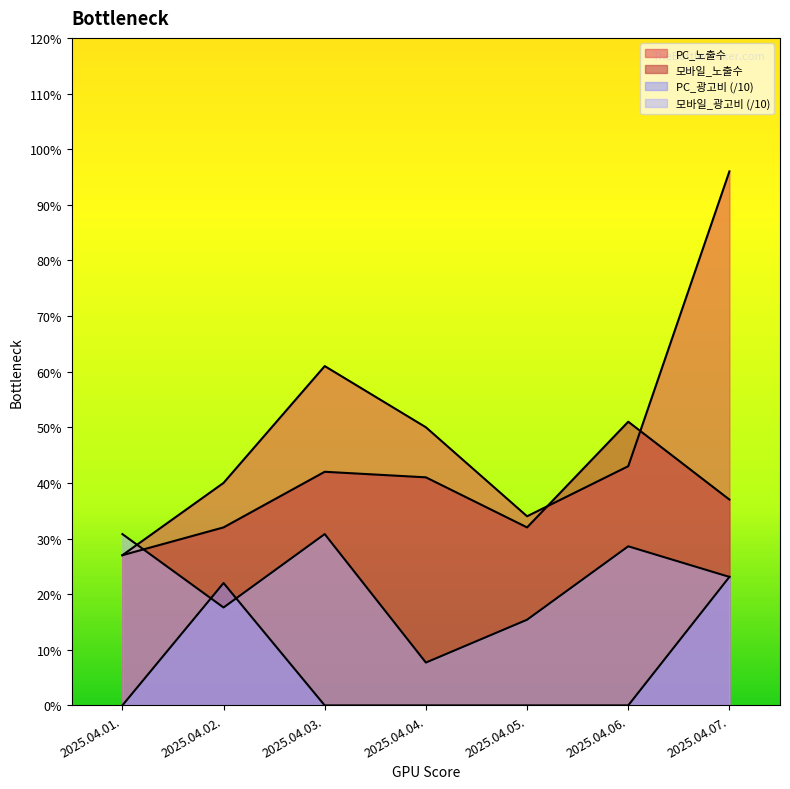

List the series in order of their peak value, lowest first.

PC_광고비, 모바일_광고비, 모바일_노출수, PC_노출수